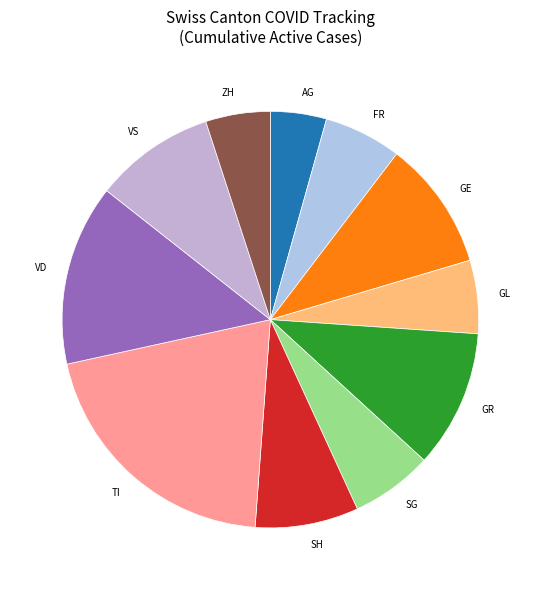

Is there any slice that represents more than half of the pie?

No